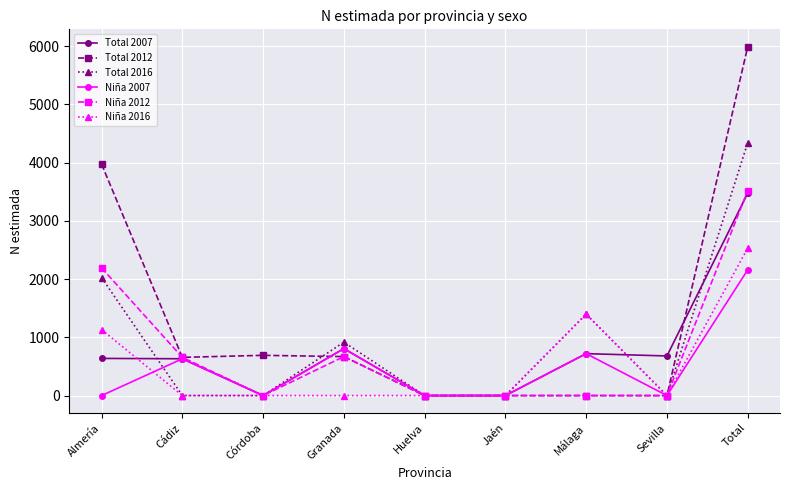

What is the maximum value shown in the chart?

5989